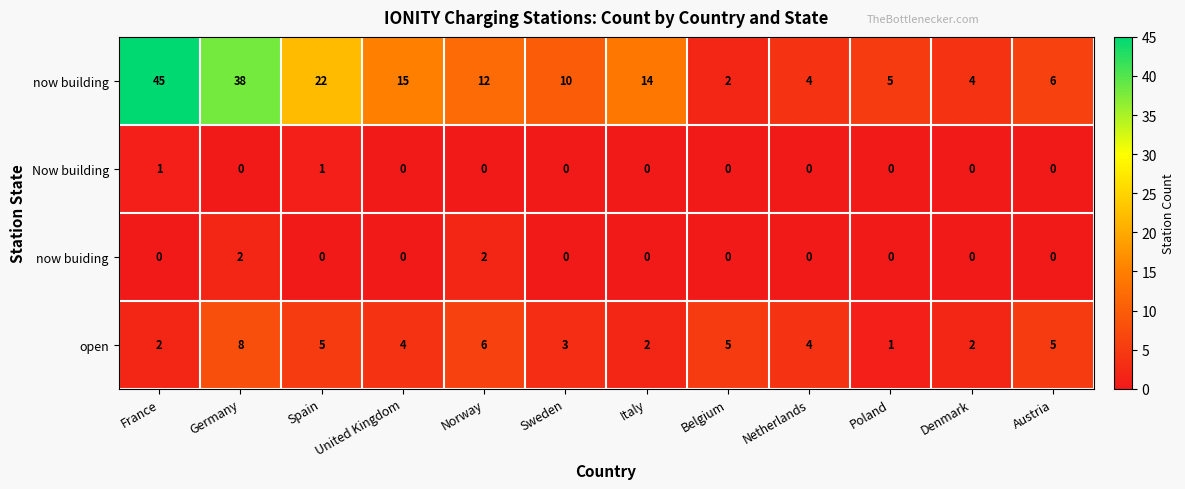

What is the spread (max minus min) of values at Norway?

12